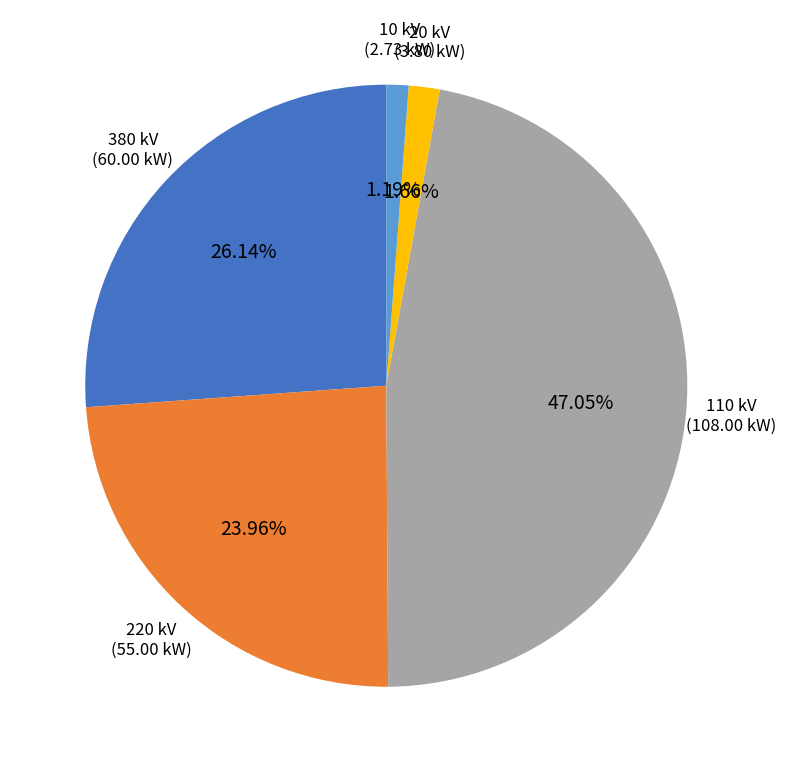

Between 380 kV and 110 kV, which is larger?

110 kV